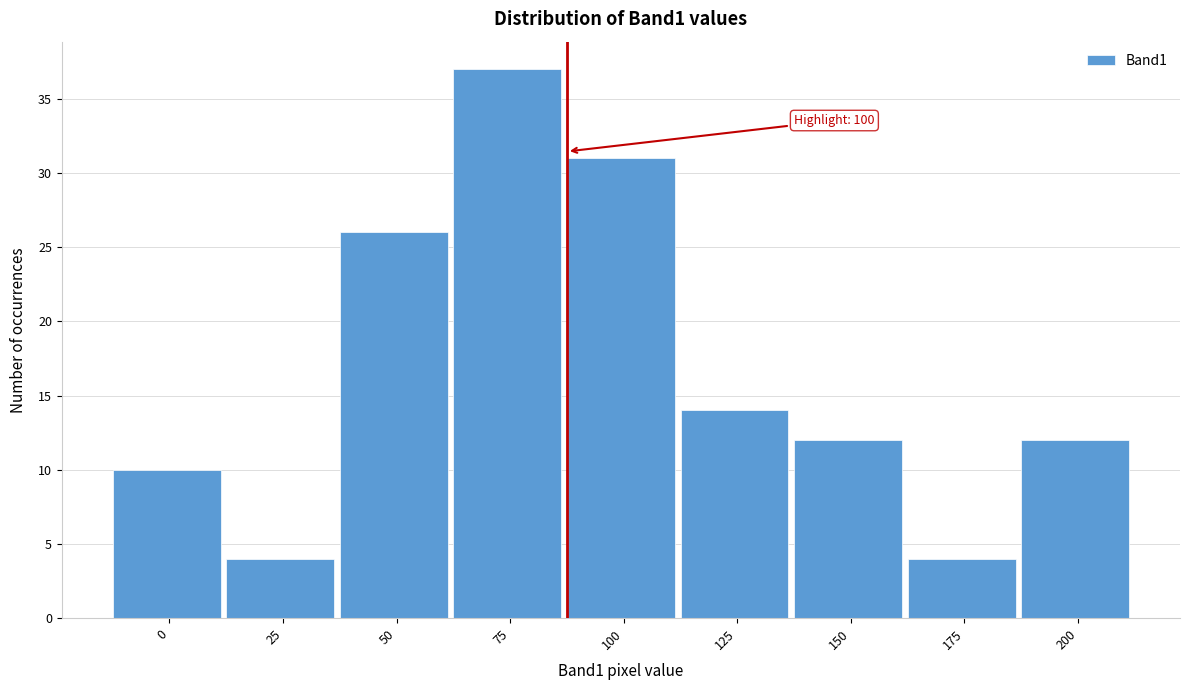

Reading right to left, list all the values displayed in this chart.

12	4	12	14	31	37	26	4	10